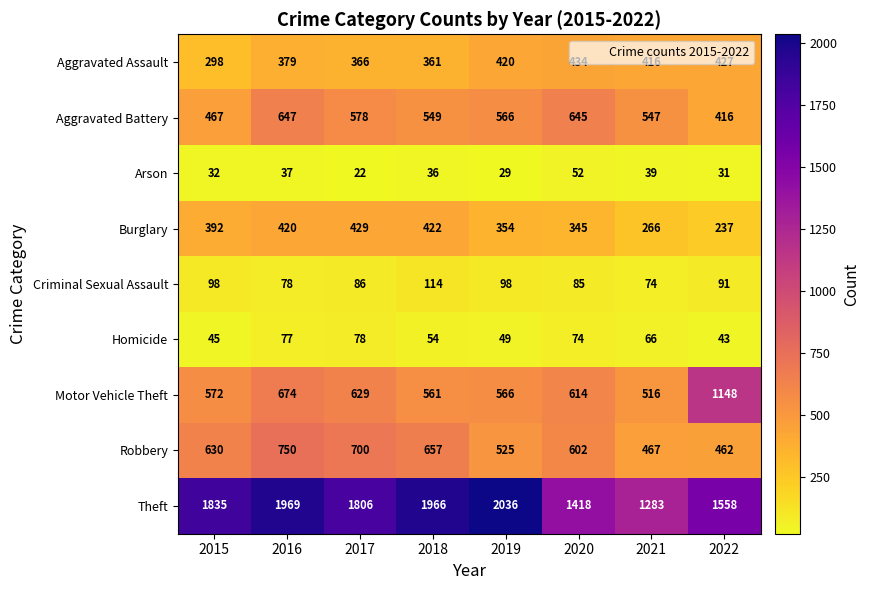

What is the sum of the Homicide values at 2016 and 2020?

151